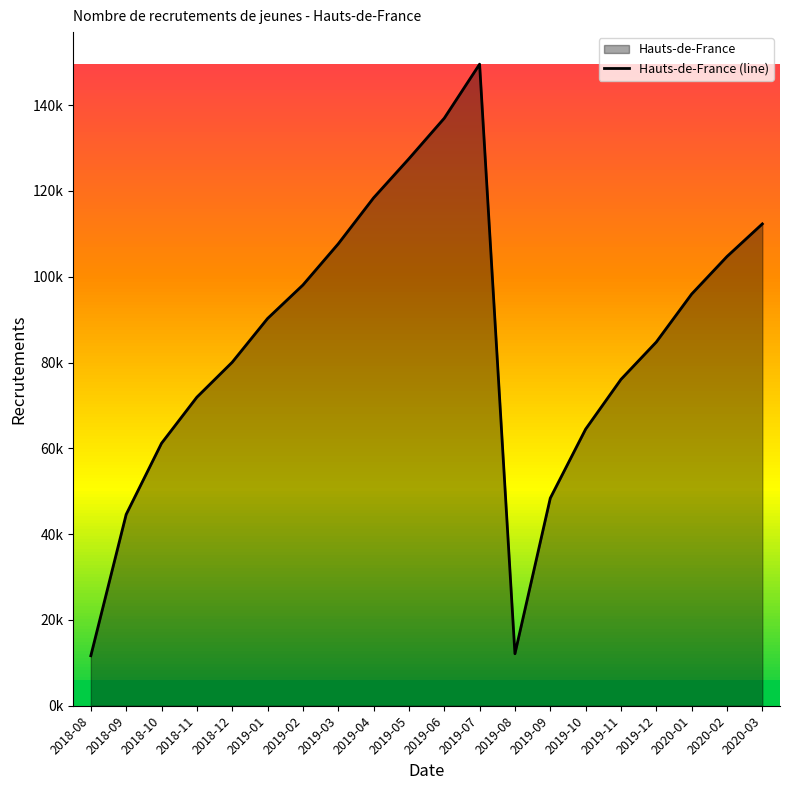

Which has a higher value, 2019-03 or 2019-01?

2019-03